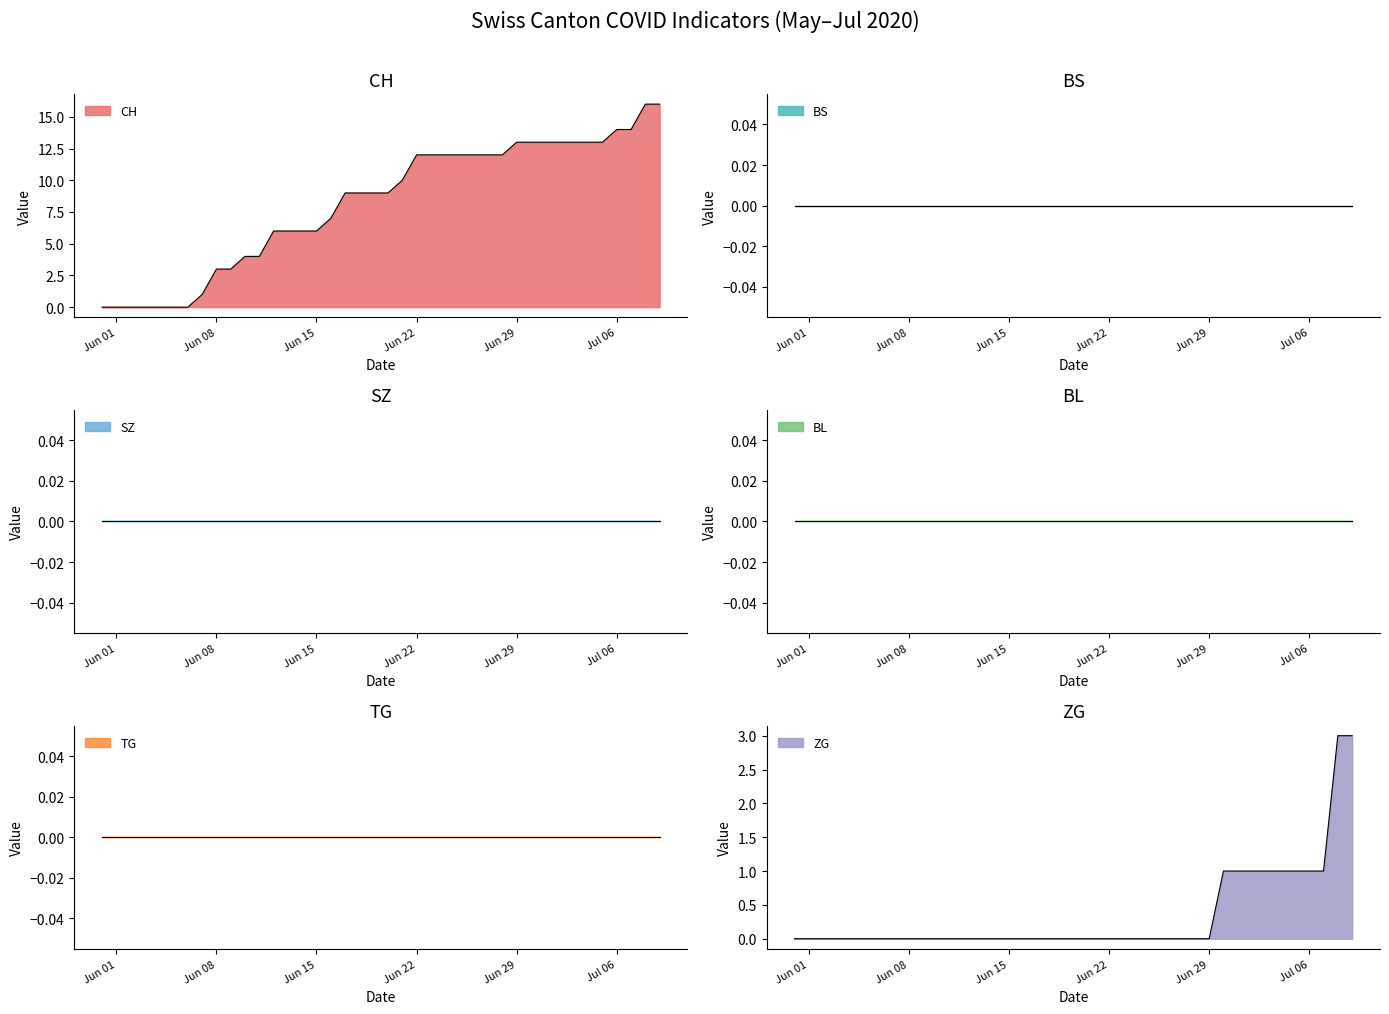

What is the value of the CH point at the 18th from the left?

9